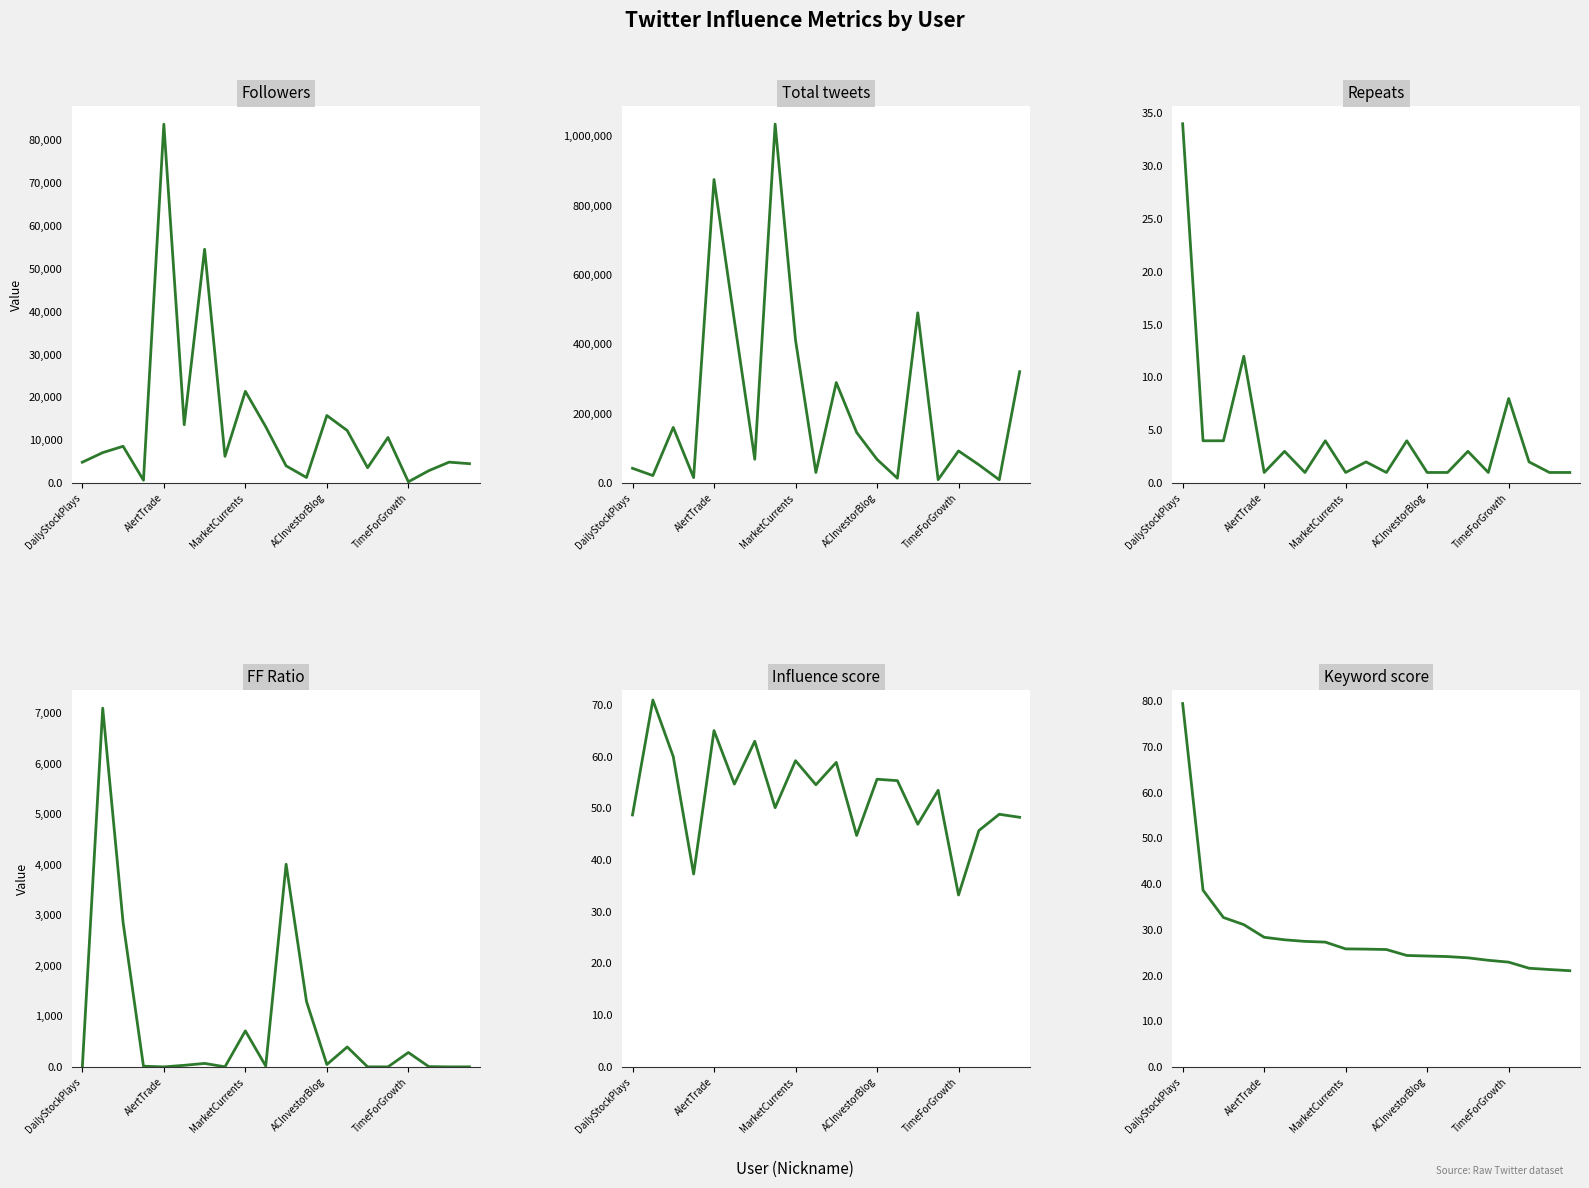

How many lines are shown in the chart?

6